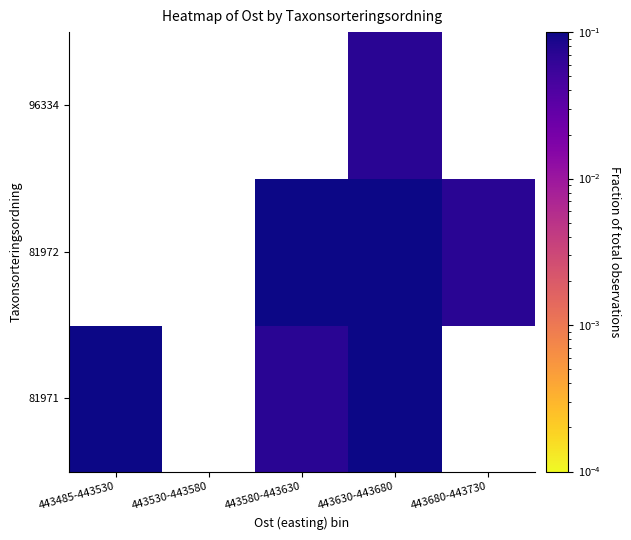

Is the value of 81971 at 443485-443530 greater than the value of 81972 at 443680-443730?

Yes